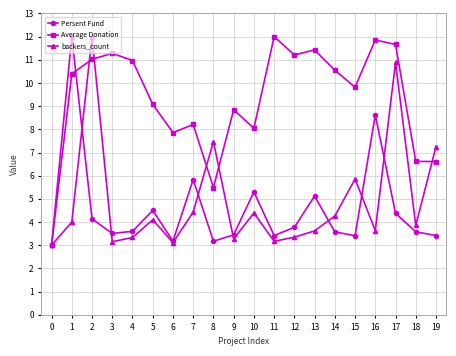

What is the value of the backers_count point at the 9th from the left?

7.5